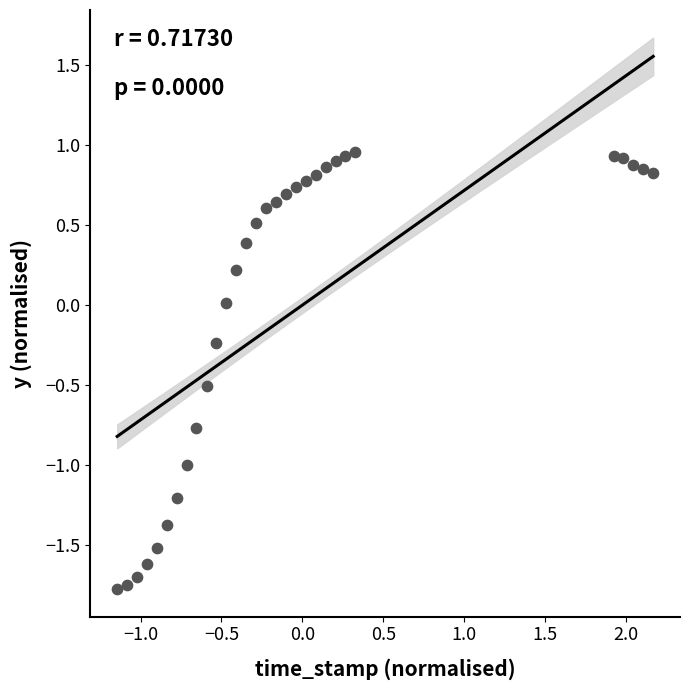

What is the range of Y values (max minus min)?

2.7